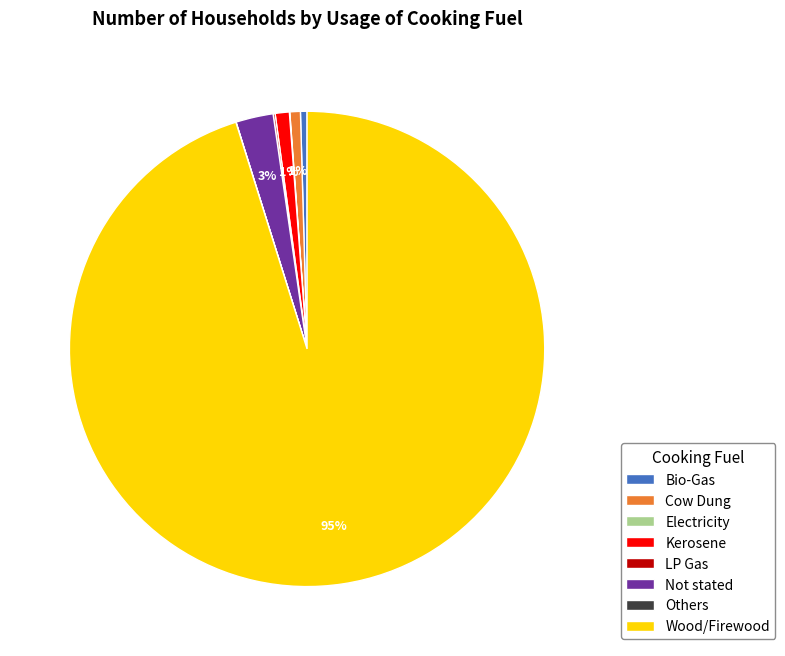

To the nearest percent, what is the average slice percentage?

12%